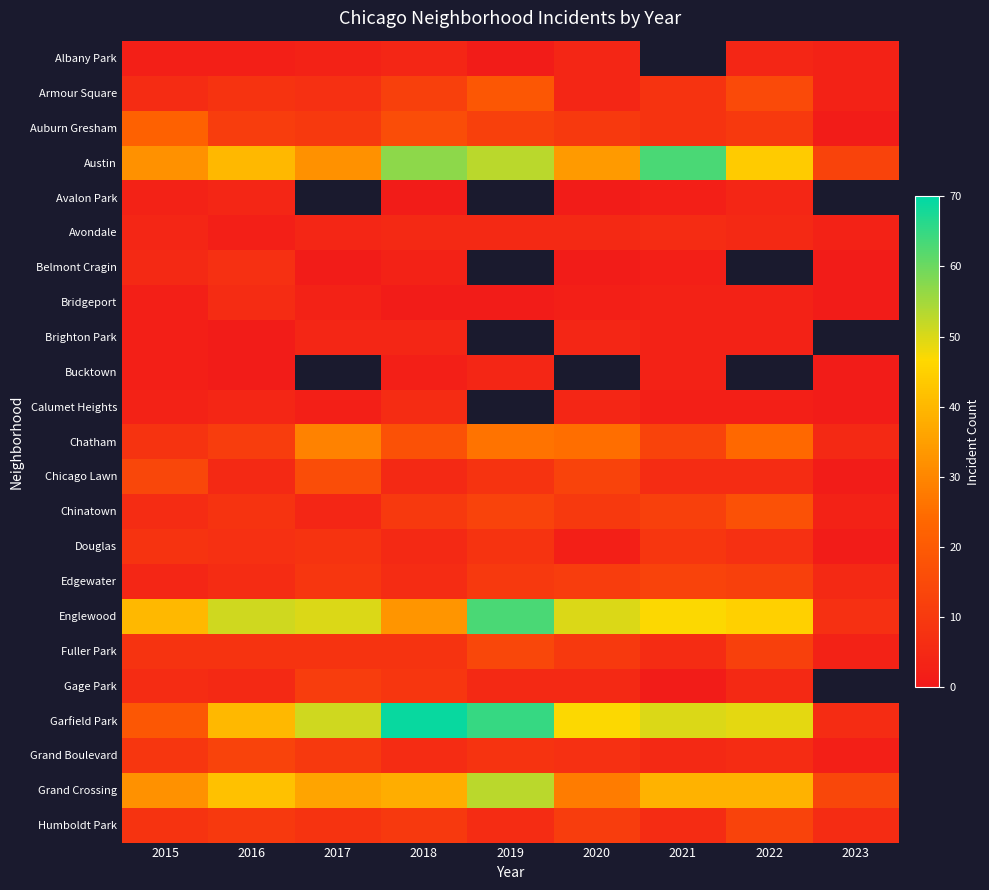

How many distinct data groups are displayed?

23